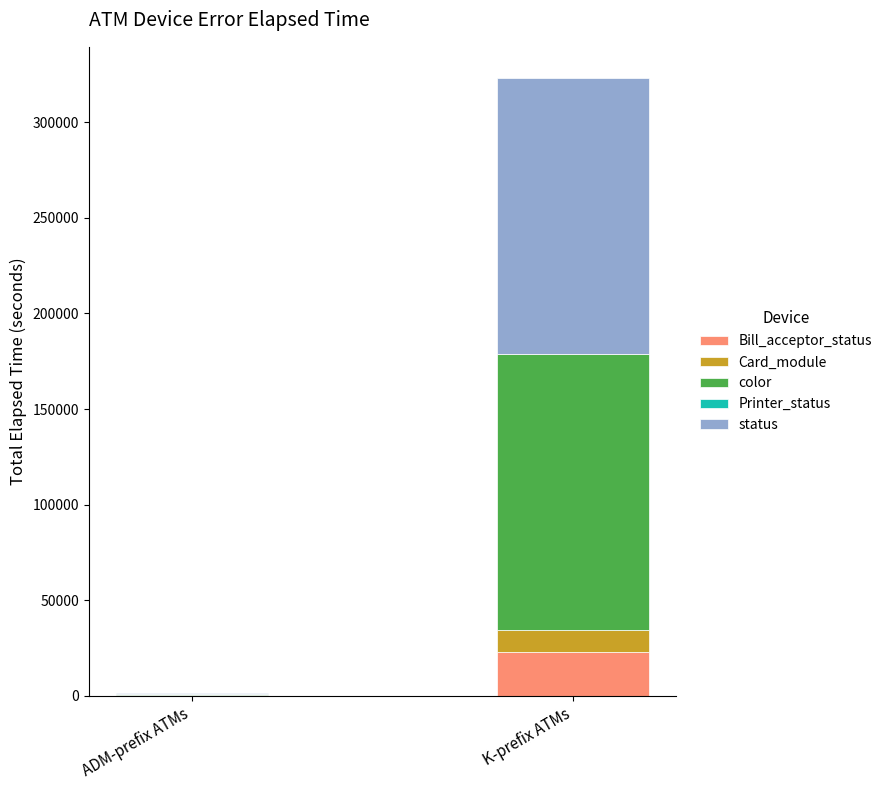

At which category is the sum across all series the highest?

K-prefix ATMs